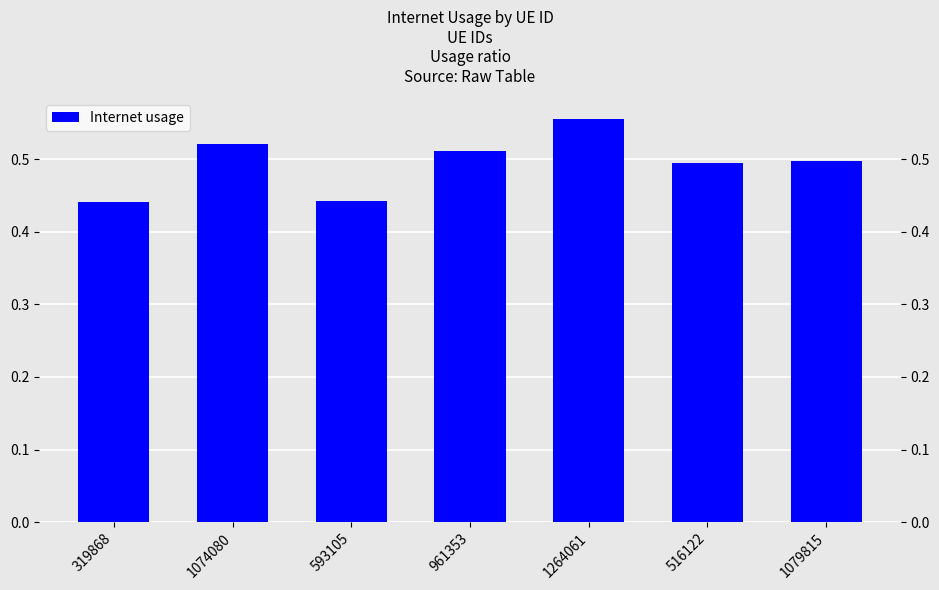

The chart shows a value of 0.8 at 961353. True or false?

False